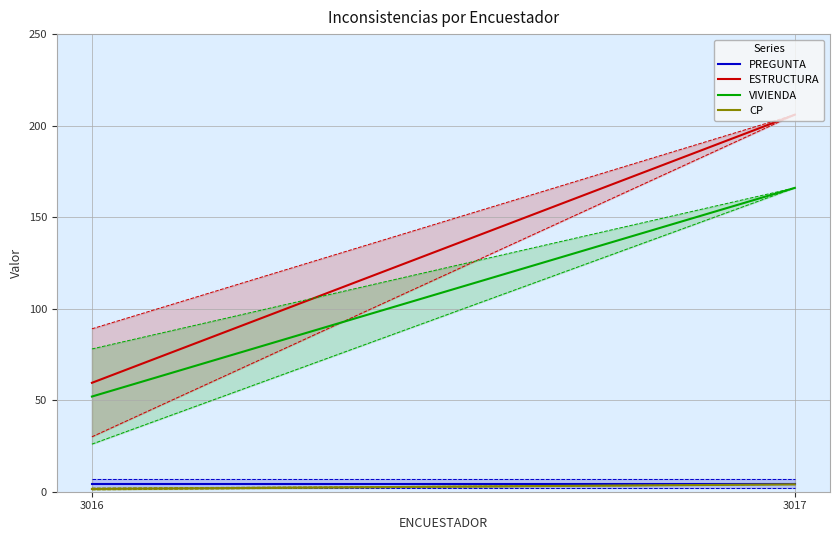

What is the smallest value displayed?

1.5